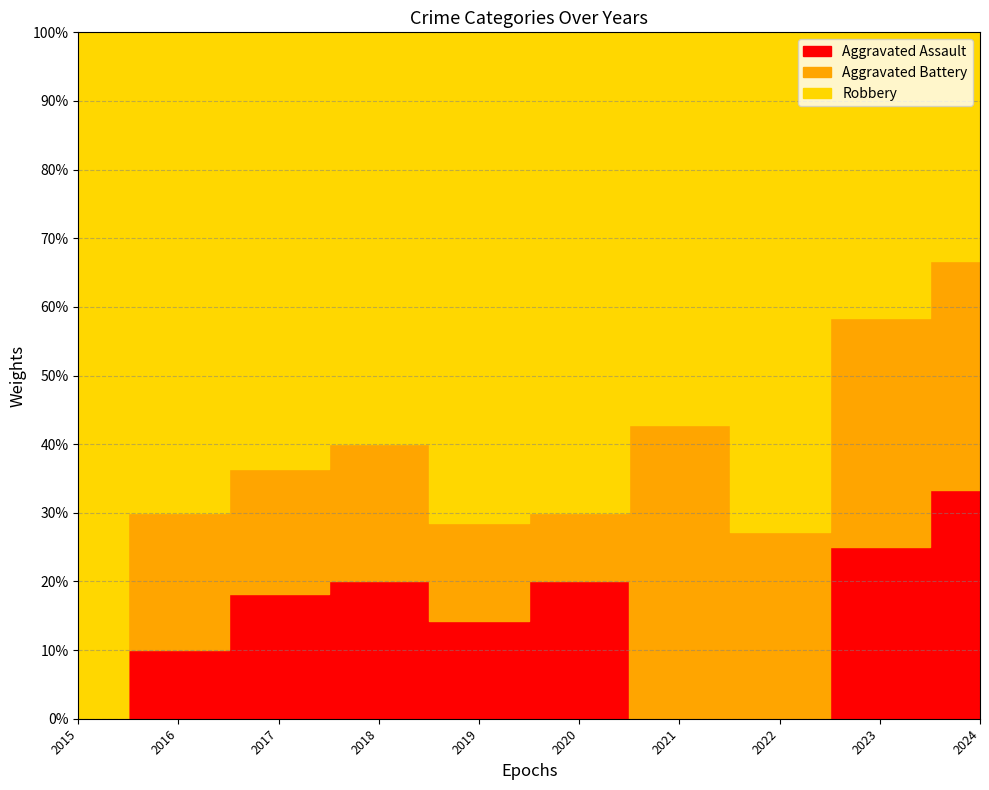

Is it true that Robbery equals 7 at 2017?

True